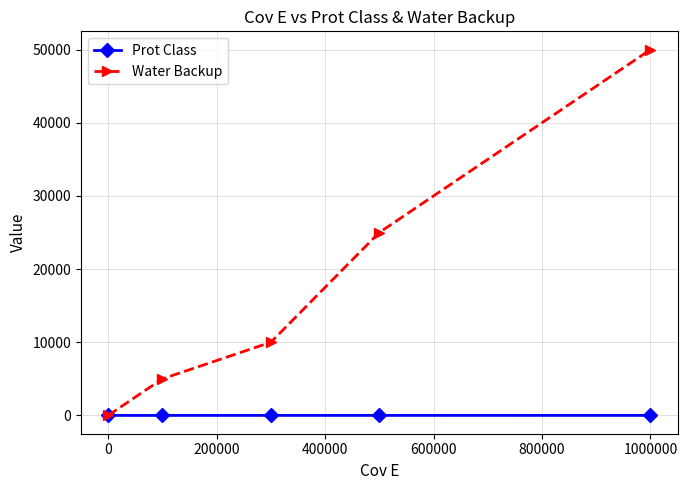

How many Prot Class values are between 2 and 4?

3